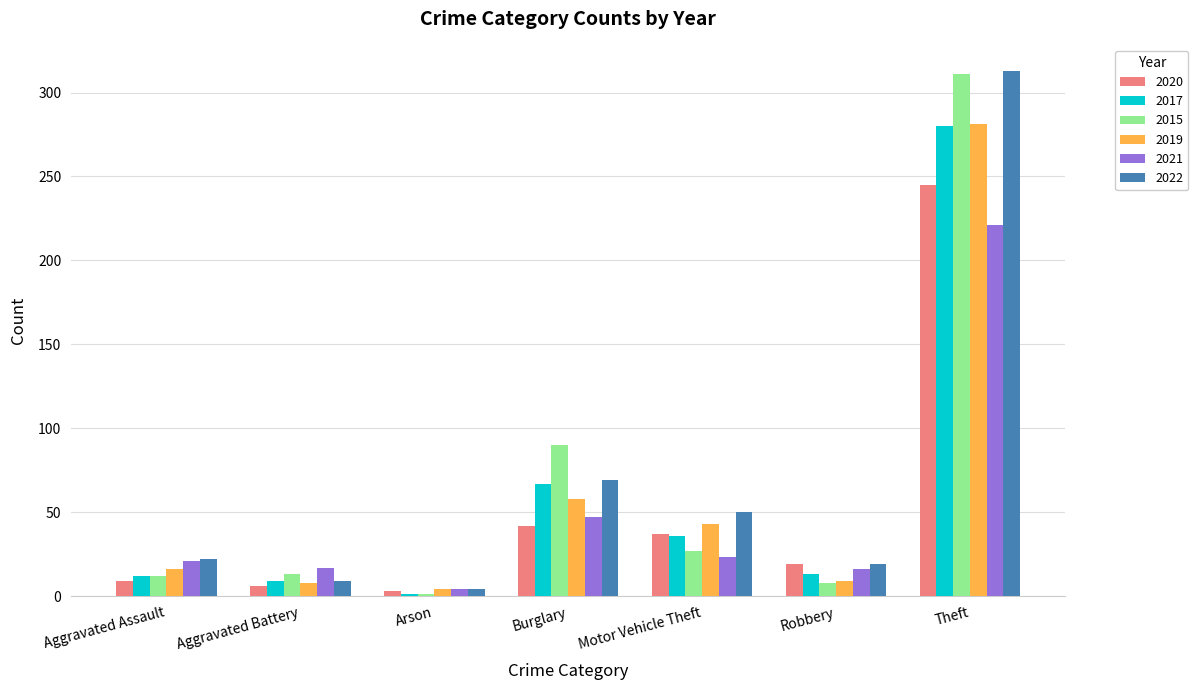

At which label does 2017 reach its minimum?

Arson